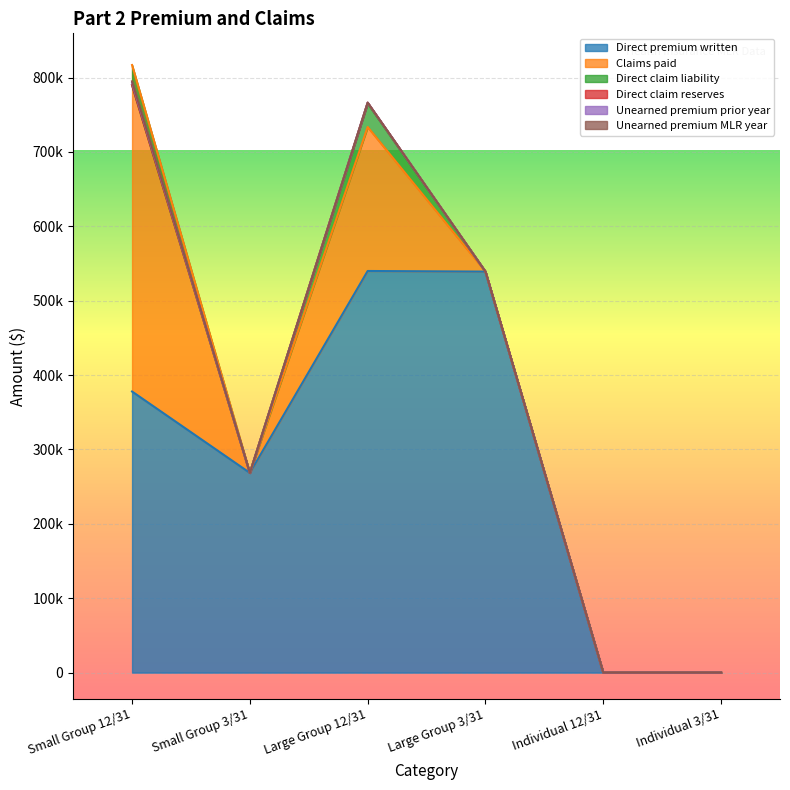

How many categories are shown in the chart?

6